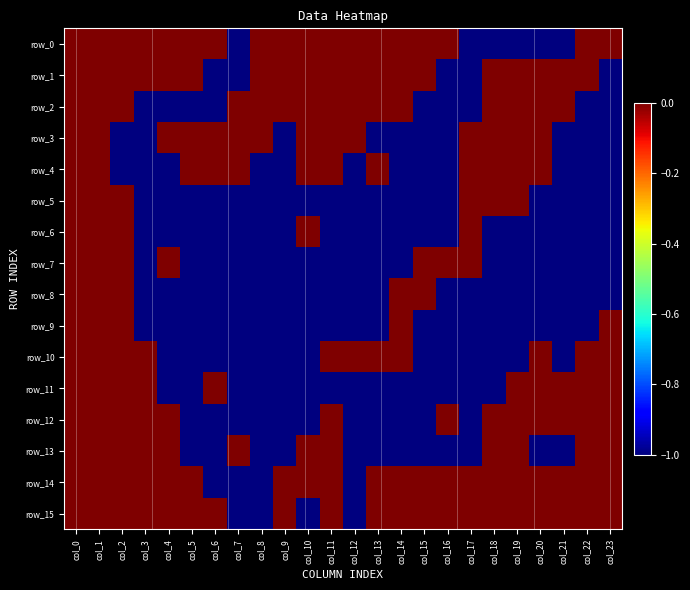

At col_20, list the series in order from largest to smallest.

row_1, row_2, row_3, row_4, row_10, row_11, row_12, row_14, row_15, row_0, row_5, row_6, row_7, row_8, row_9, row_13